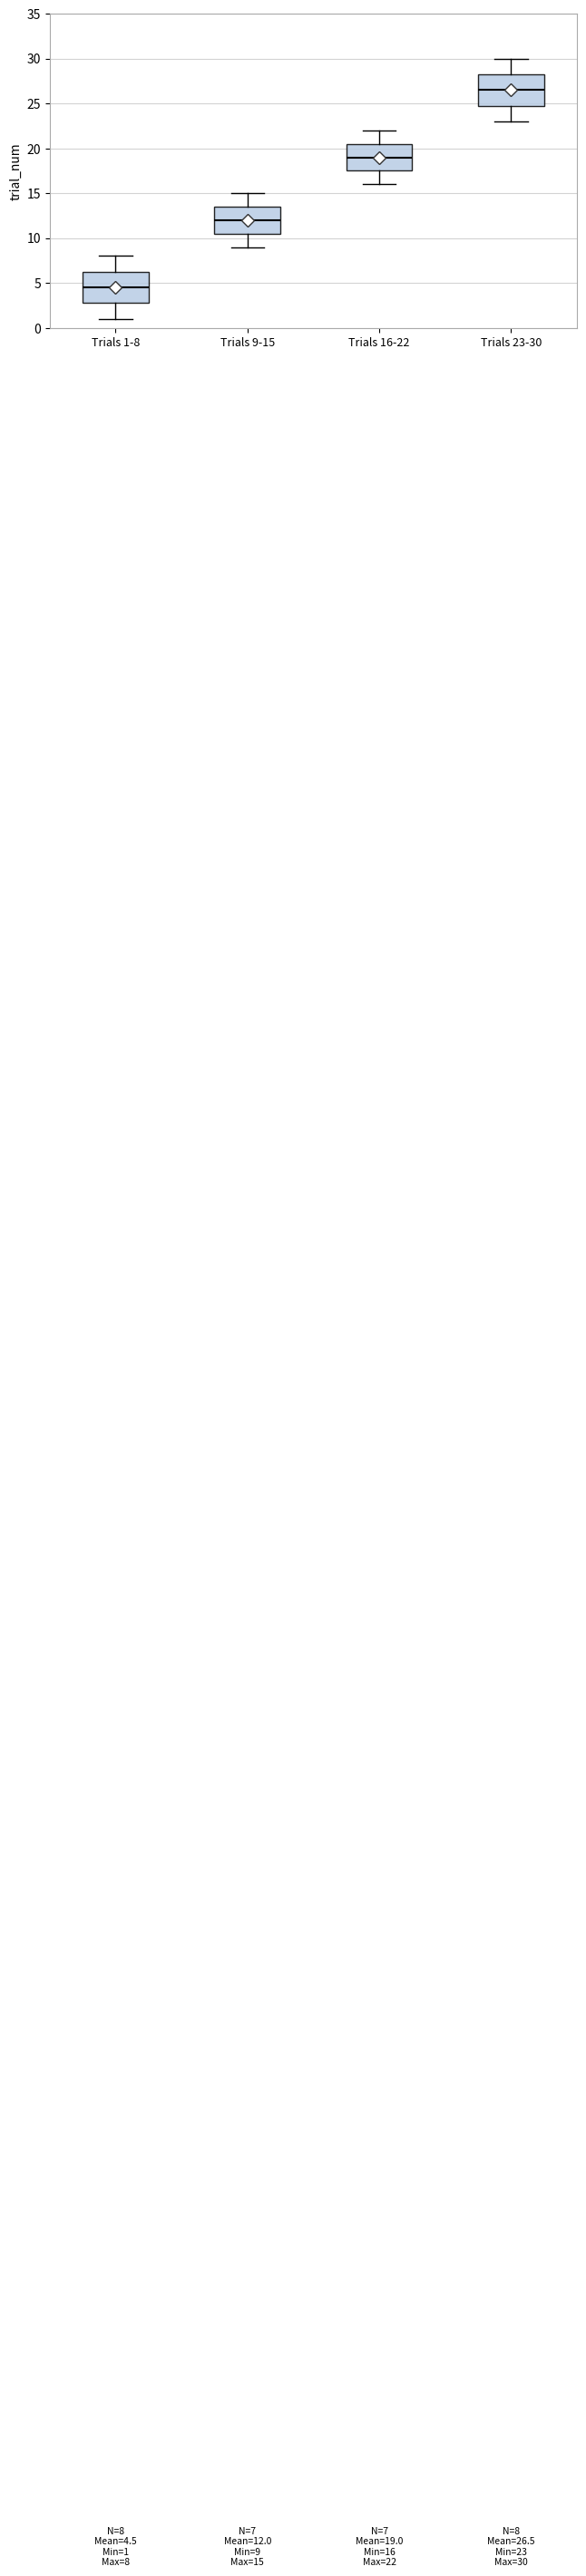

Which box's median line is the highest?

Trials 23-30